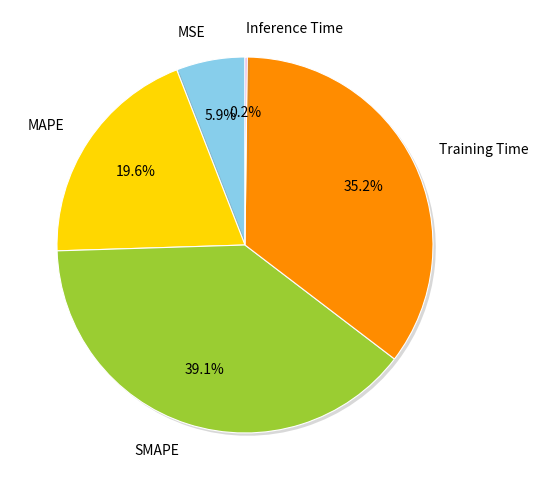

To the nearest percent, what portion does MAPE represent?

20%